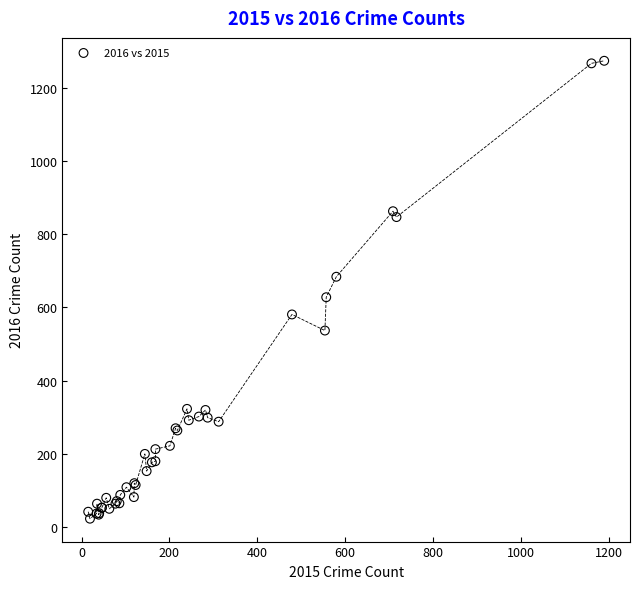

What Y value in the scatter plot is closest to 648?

628